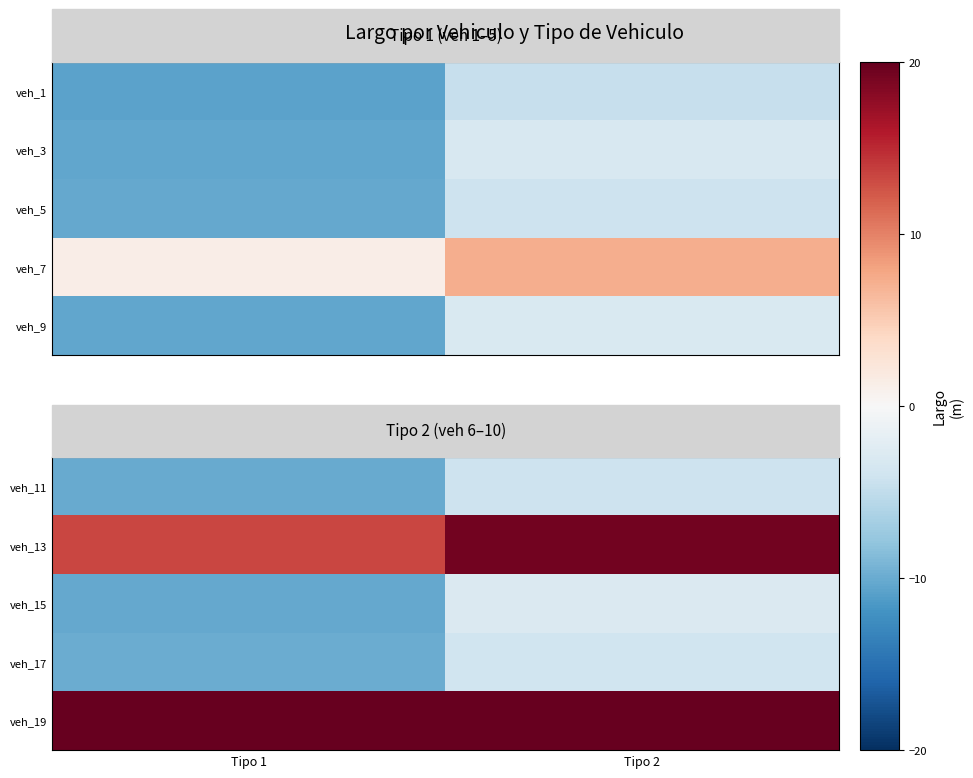

At which category does the chart reach its minimum across all series?

Tipo 1